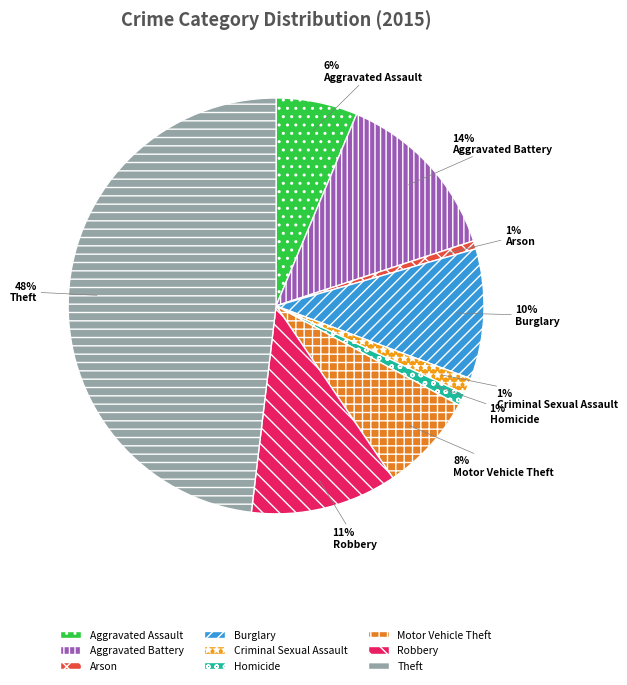

Does Burglary account for over 50% of the chart?

No